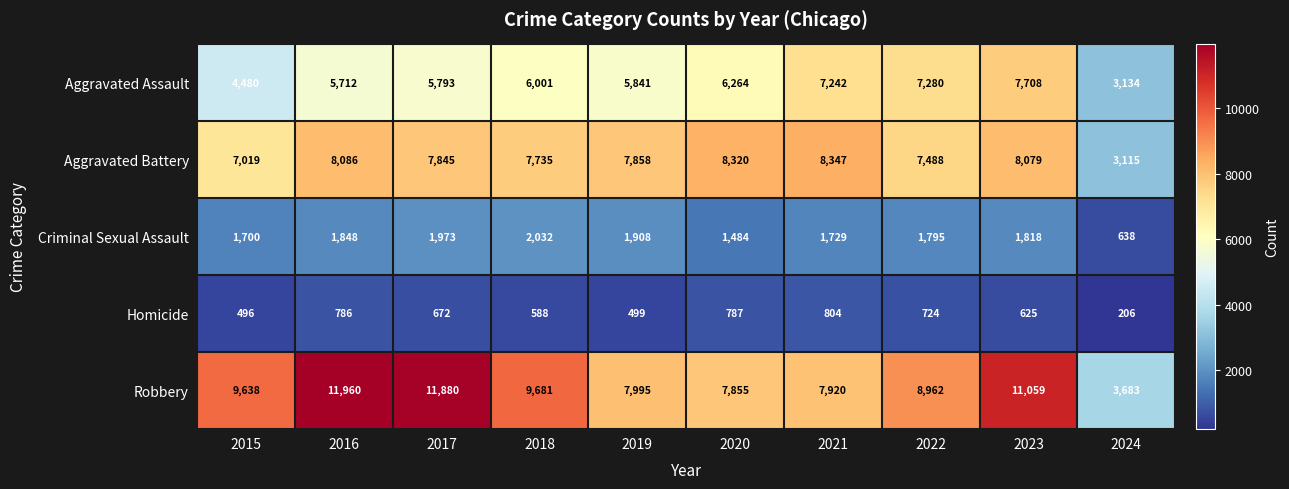

What is the difference between the highest and lowest values at 2018?

9093